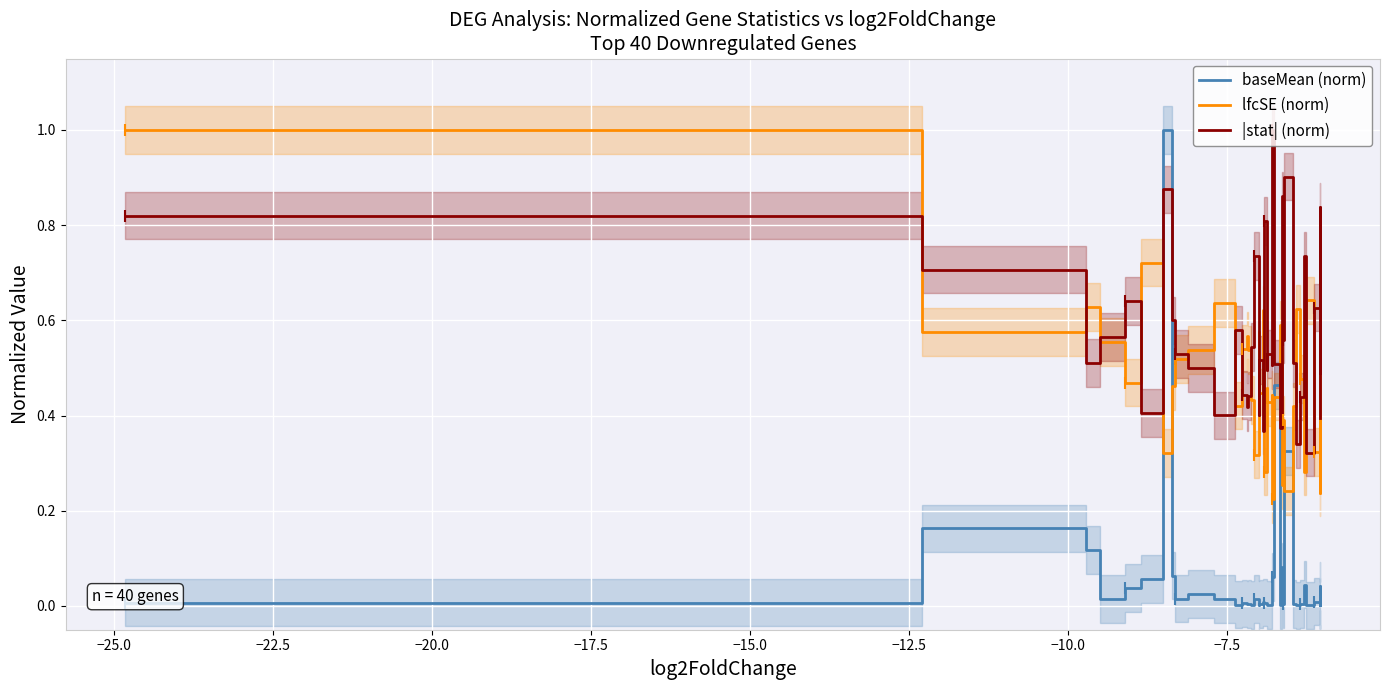

After their last crossing, which series has the higher values: lfcSE (norm) or baseMean (norm)?

lfcSE (norm)